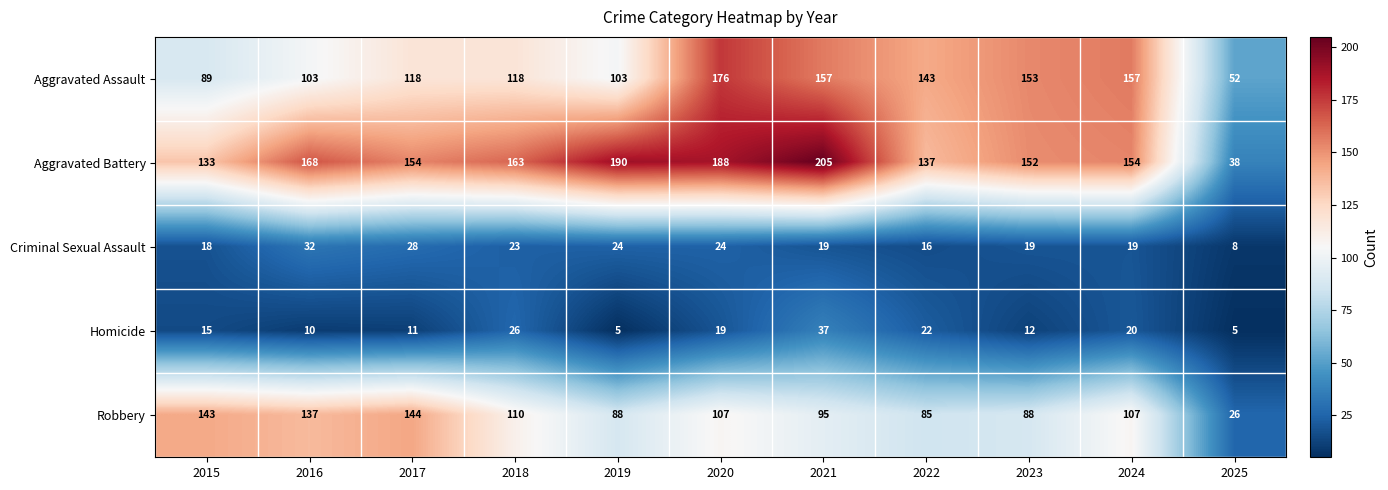

The value of Aggravated Assault at 2024 is 157. True or false?

True